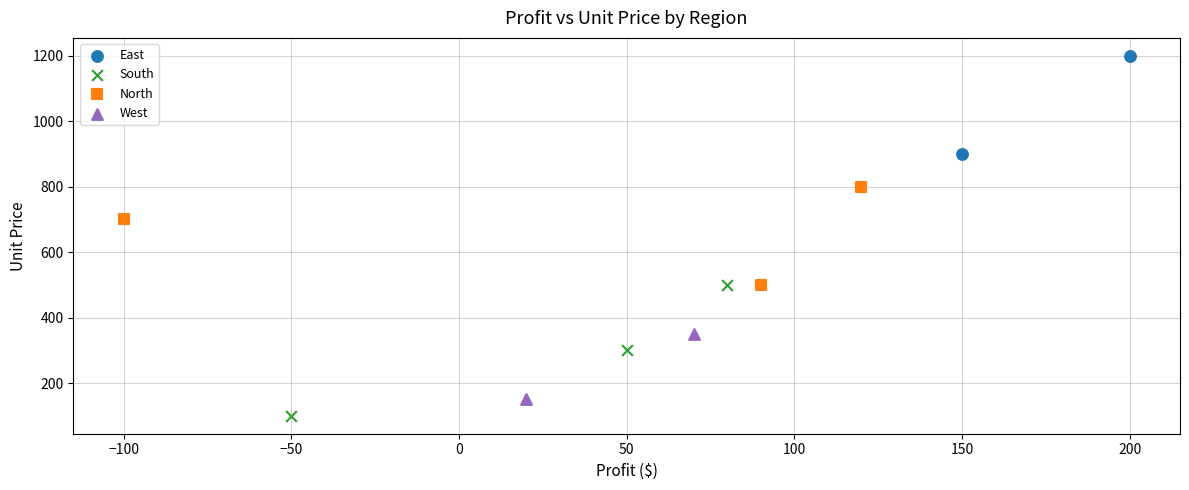

Which series reaches the maximum Y coordinate?

East